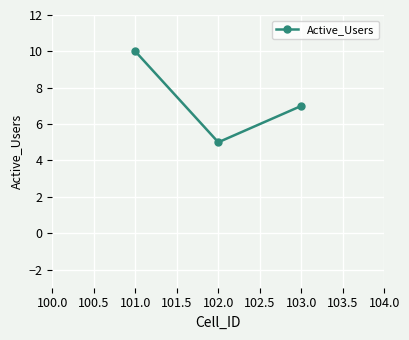

How many distinct data groups are displayed?

1